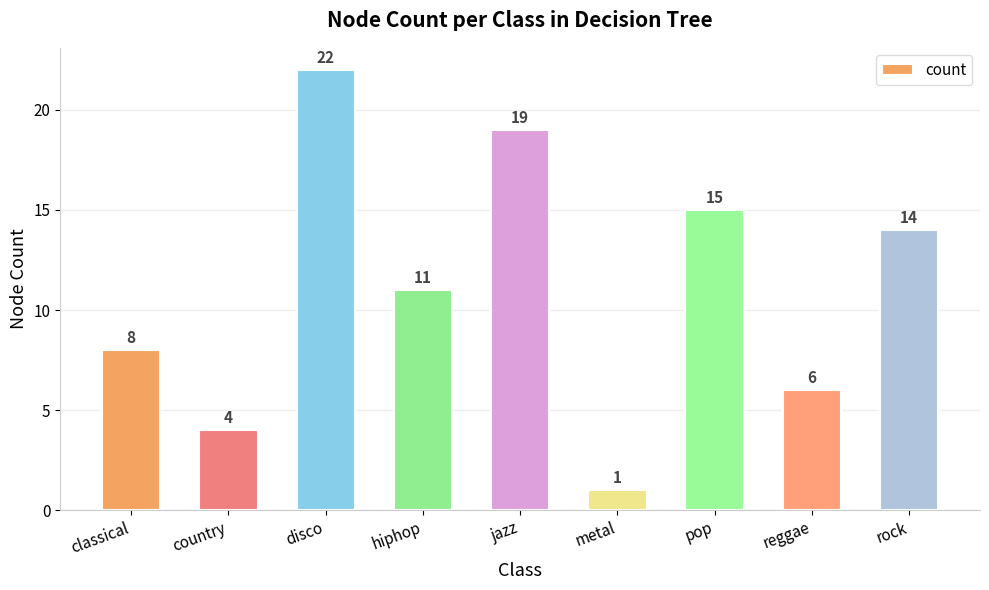

What is the label of the 6th bar from the right?

hiphop